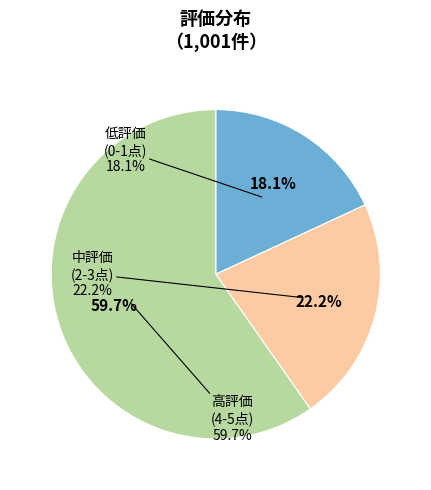

Do 4 and 3 together represent more than half of the pie?

No